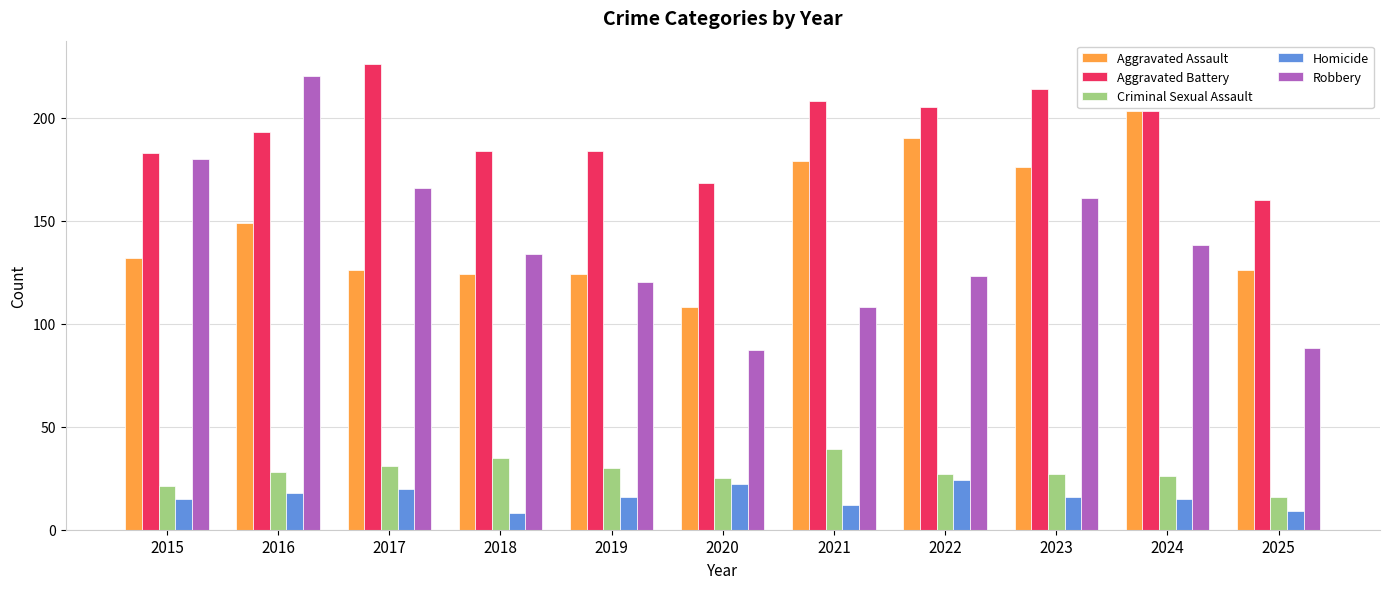

Are the bars horizontal?

No